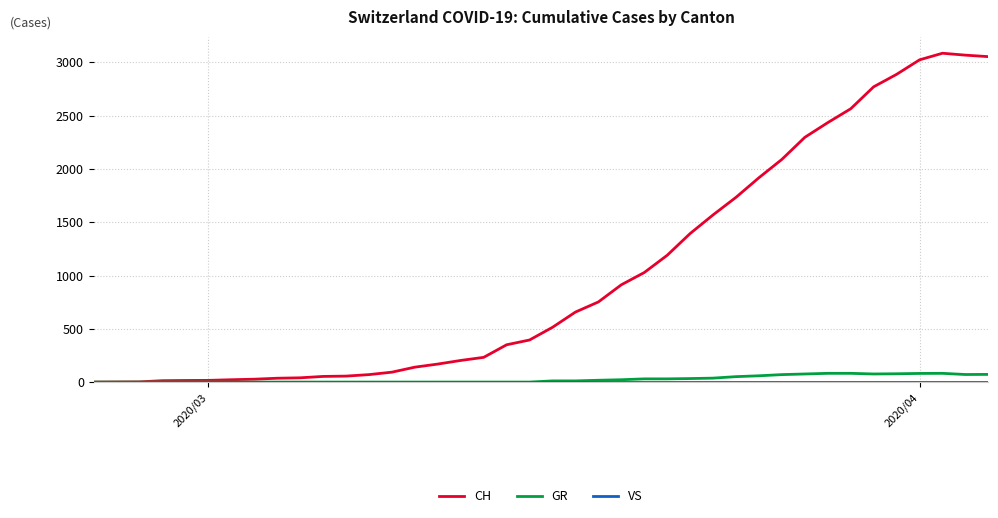

Which series has the widest spread of values?

CH